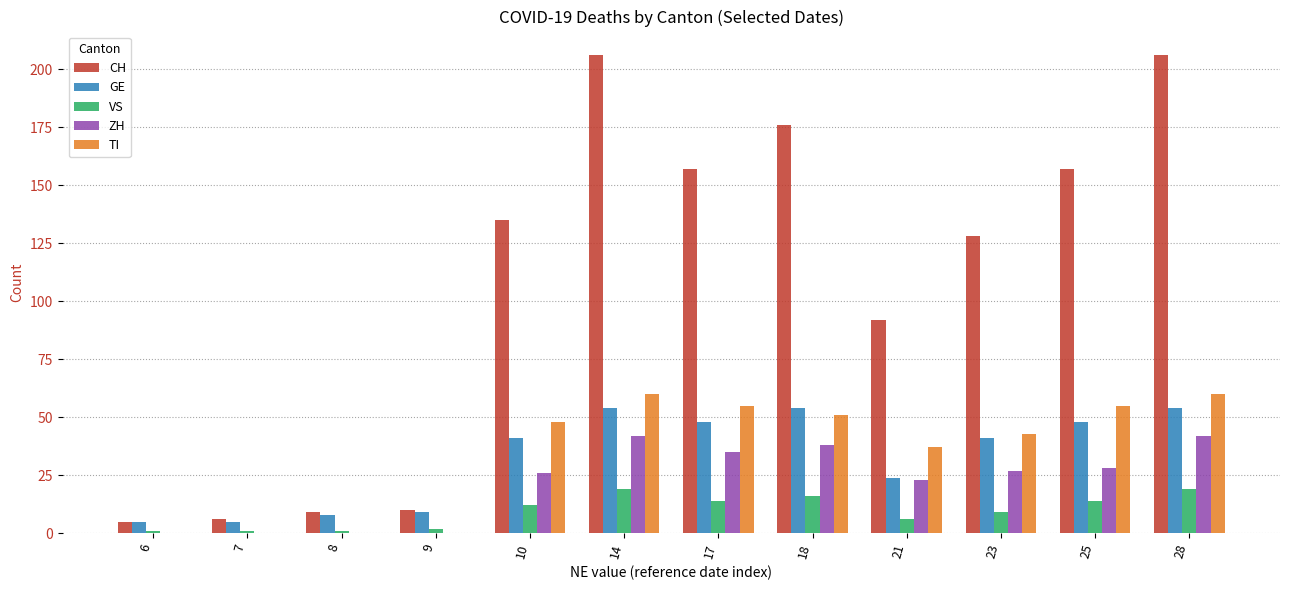

Where is CH nearest to the value 105?

21